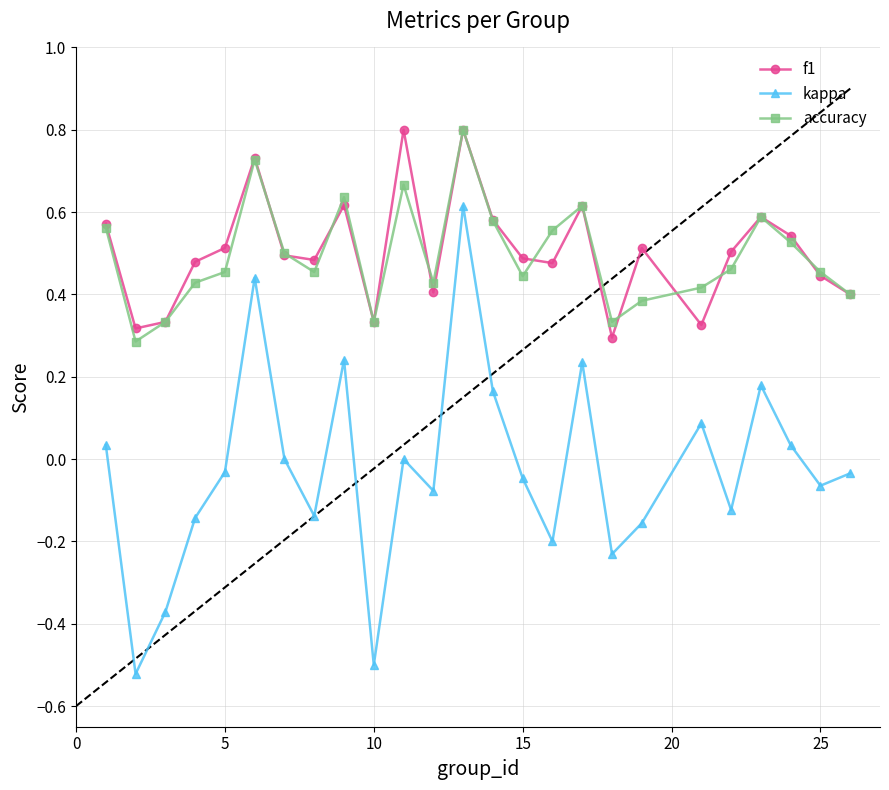

True or false: f1 and kappa cross at least once.

False